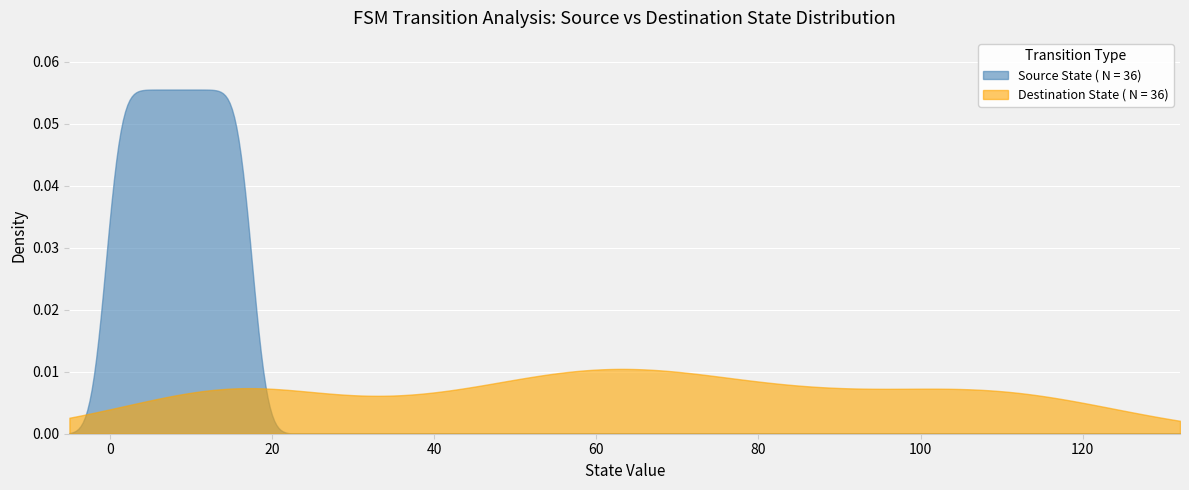

Which series has the largest range (max minus min)?

Source State ( N = 36)